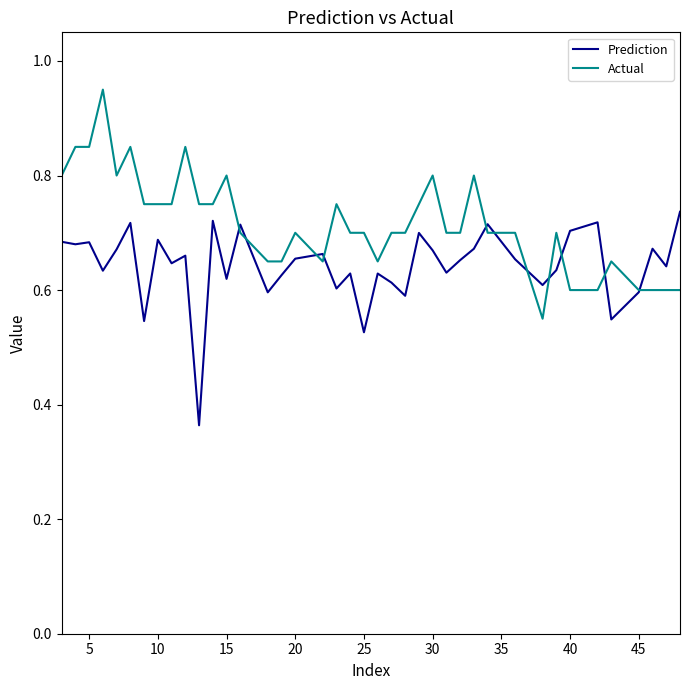

Which series has the largest total across all categories?

Actual